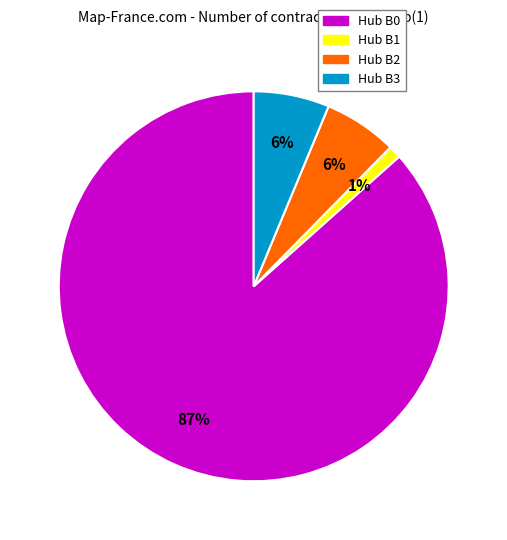

Does any single category account for the majority?

Yes